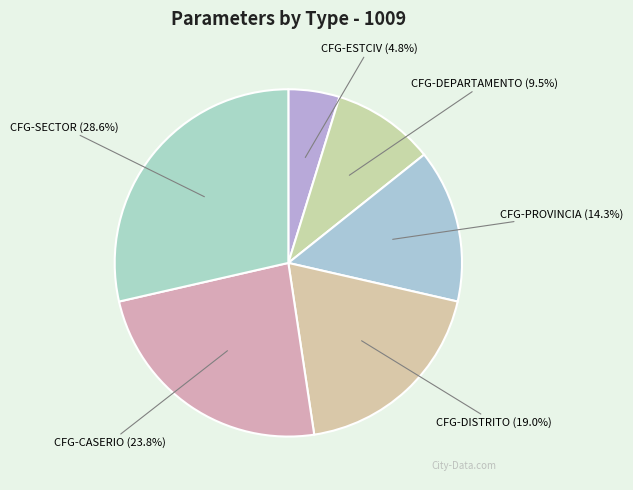

Which has a higher value, CFG-DEPARTAMENTO or CFG-CASERIO?

CFG-CASERIO